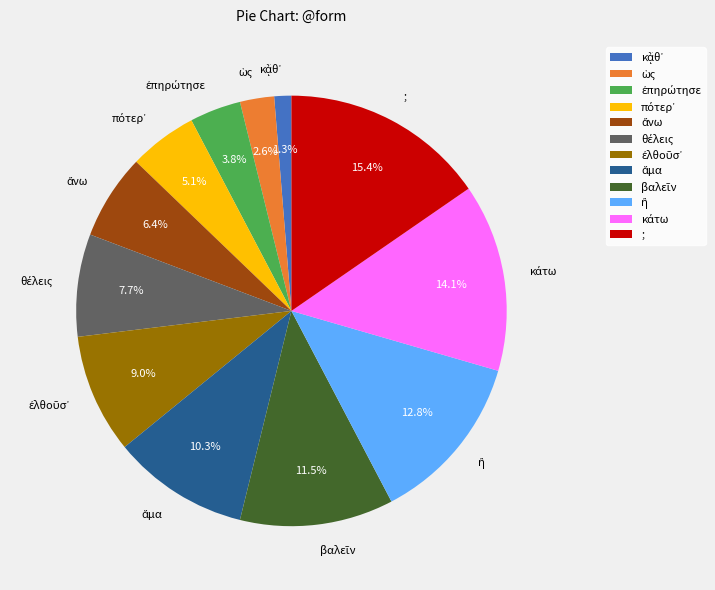

Is there any slice that represents more than half of the pie?

No